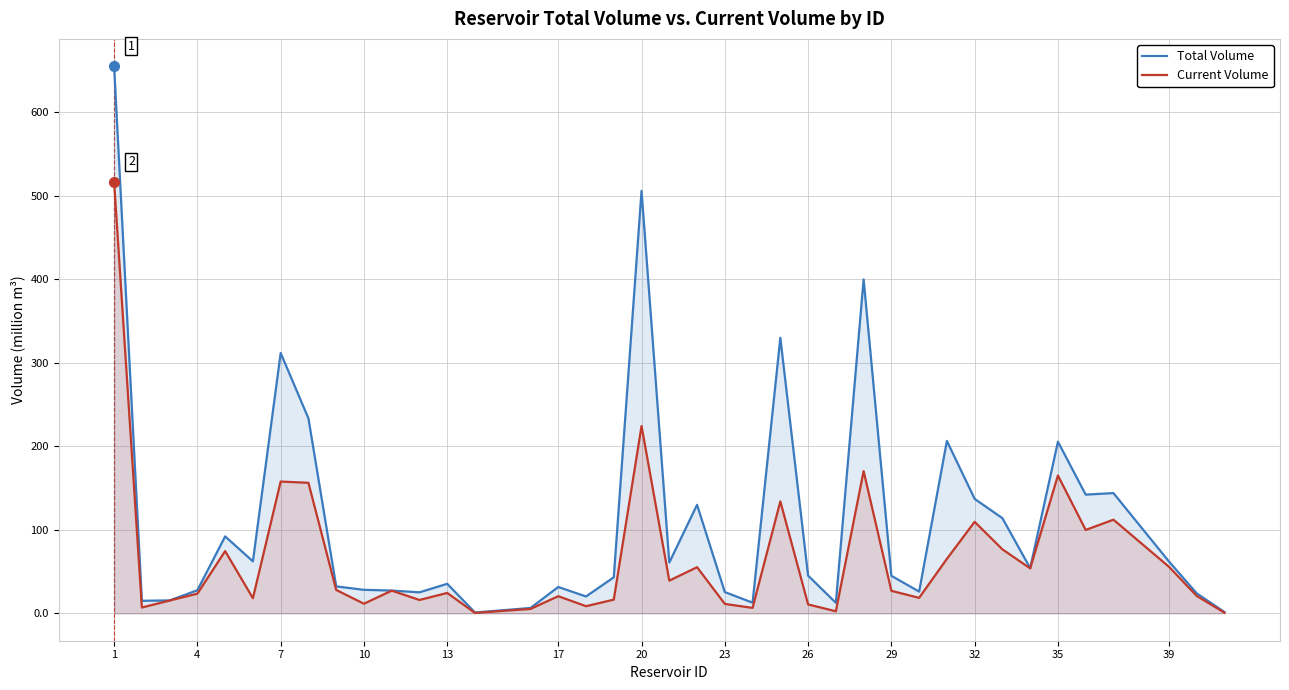

True or false: Current Volume has a value of 27.0 at 29.

True